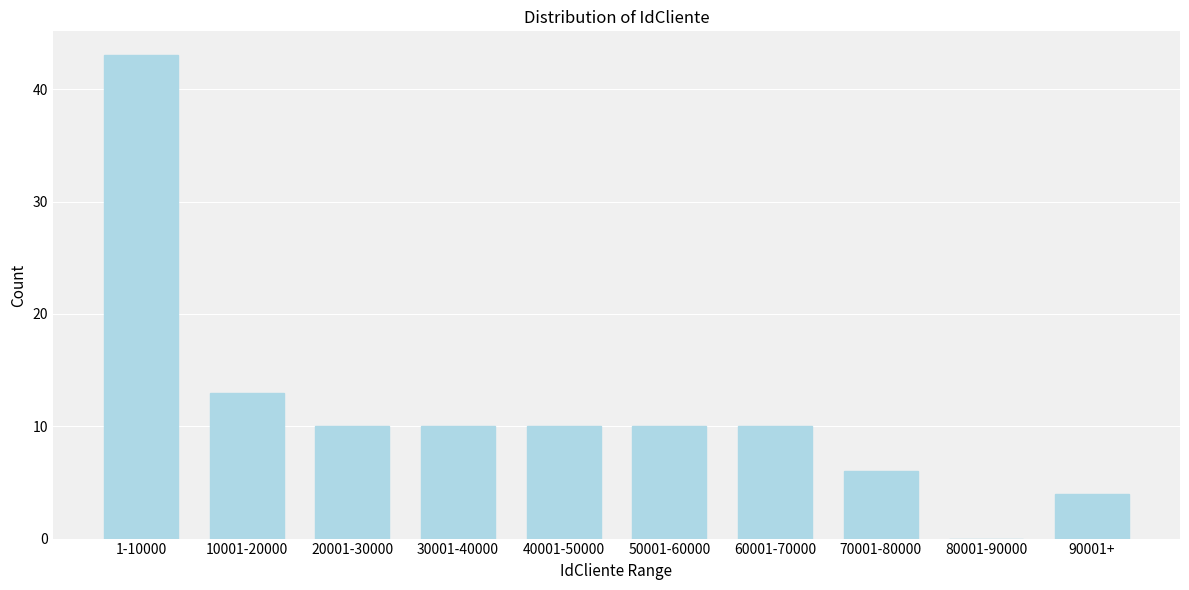

Reading right to left, transcribe all the data shown in this chart.

90001+=4	80001-90000=0	70001-80000=6	60001-70000=10	50001-60000=10	40001-50000=10	30001-40000=10	20001-30000=10	10001-20000=13	1-10000=43